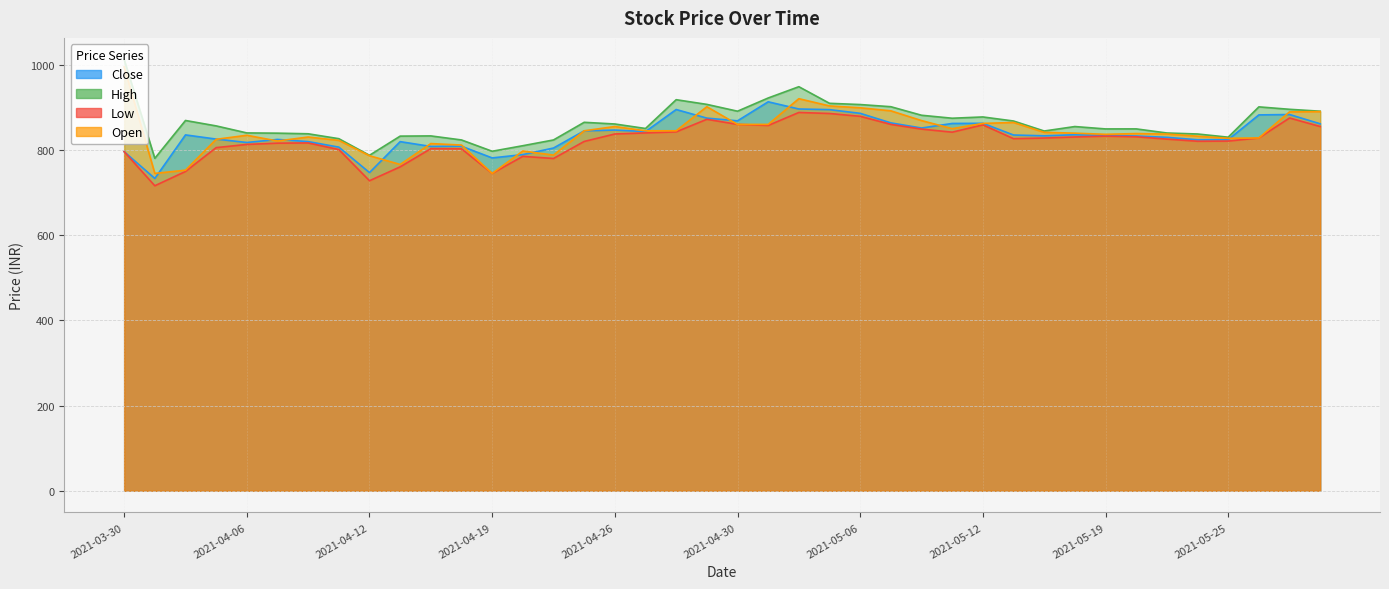

Reading left to right, extract all data points from this chart.

Close: 2021-03-30=796.0	2021-03-31=733.1	2021-04-01=835.4	2021-04-05=825.5	2021-04-06=817.6	2021-04-07=824.7	2021-04-08=819.6	2021-04-09=806.6	2021-04-12=746.9	2021-04-13=819.6	2021-04-15=808.3	2021-04-16=808.8	2021-04-19=781.4	2021-04-20=789.1	2021-04-22=804.5	2021-04-23=844.9	2021-04-26=846.7	2021-04-27=843.2	2021-04-28=895.0	2021-04-29=874.8	2021-04-30=868.4	2021-05-03=913.0	2021-05-04=896.2	2021-05-05=894.7	2021-05-06=886.0	2021-05-07=863.6	2021-05-10=851.5	2021-05-11=862.2	2021-05-12=862.6	2021-05-14=835.1	2021-05-17=833.2	2021-05-18=835.8	2021-05-19=834.2	2021-05-20=832.8	2021-05-21=829.7	2021-05-24=824.0	2021-05-25=824.3	2021-05-26=882.3	2021-05-27=883.2	2021-05-28=861.4
High: 2021-03-30=1012.5	2021-03-31=780.4	2021-04-01=869.2	2021-04-05=856.5	2021-04-06=840.0	2021-04-07=839.5	2021-04-08=838.0	2021-04-09=826.5	2021-04-12=787.5	2021-04-13=832.5	2021-04-15=833.0	2021-04-16=823.5	2021-04-19=797.0	2021-04-20=810.0	2021-04-22=823.5	2021-04-23=864.9	2021-04-26=861.0	2021-04-27=850.4	2021-04-28=918.0	2021-04-29=907.0	2021-04-30=891.0	2021-05-03=922.0	2021-05-04=948.5	2021-05-05=909.5	2021-05-06=906.6	2021-05-07=901.5	2021-05-10=881.5	2021-05-11=874.5	2021-05-12=877.5	2021-05-14=868.0	2021-05-17=844.5	2021-05-18=855.0	2021-05-19=849.4	2021-05-20=849.5	2021-05-21=839.9	2021-05-24=837.5	2021-05-25=830.0	2021-05-26=901.2	2021-05-27=895.5	2021-05-28=891.0
Low: 2021-03-30=796.0	2021-03-31=716.0	2021-04-01=749.5	2021-04-05=805.5	2021-04-06=813.0	2021-04-07=816.0	2021-04-08=816.5	2021-04-09=801.0	2021-04-12=727.8	2021-04-13=760.4	2021-04-15=803.0	2021-04-16=802.8	2021-04-19=745.0	2021-04-20=785.0	2021-04-22=780.0	2021-04-23=820.0	2021-04-26=837.5	2021-04-27=840.0	2021-04-28=842.5	2021-04-29=872.0	2021-04-30=860.0	2021-05-03=857.5	2021-05-04=888.0	2021-05-05=885.6	2021-05-06=879.0	2021-05-07=860.0	2021-05-10=849.0	2021-05-11=841.8	2021-05-12=858.9	2021-05-14=826.5	2021-05-17=828.0	2021-05-18=830.5	2021-05-19=832.5	2021-05-20=831.0	2021-05-21=825.5	2021-05-24=820.5	2021-05-25=820.9	2021-05-26=828.2	2021-05-27=875.0	2021-05-28=855.0
Open: 2021-03-30=995.0	2021-03-31=745.0	2021-04-01=752.5	2021-04-05=825.0	2021-04-06=834.5	2021-04-07=821.0	2021-04-08=830.4	2021-04-09=822.5	2021-04-12=786.5	2021-04-13=766.0	2021-04-15=815.0	2021-04-16=811.5	2021-04-19=745.0	2021-04-20=797.5	2021-04-22=788.0	2021-04-23=845.0	2021-04-26=855.0	2021-04-27=845.0	2021-04-28=845.0	2021-04-29=901.5	2021-04-30=860.0	2021-05-03=860.0	2021-05-04=920.4	2021-05-05=903.4	2021-05-06=899.0	2021-05-07=891.9	2021-05-10=869.0	2021-05-11=850.0	2021-05-12=862.4	2021-05-14=864.5	2021-05-17=841.4	2021-05-18=839.5	2021-05-19=836.8	2021-05-20=838.5	2021-05-21=837.4	2021-05-24=832.4	2021-05-25=827.4	2021-05-26=828.2	2021-05-27=889.4	2021-05-28=890.0